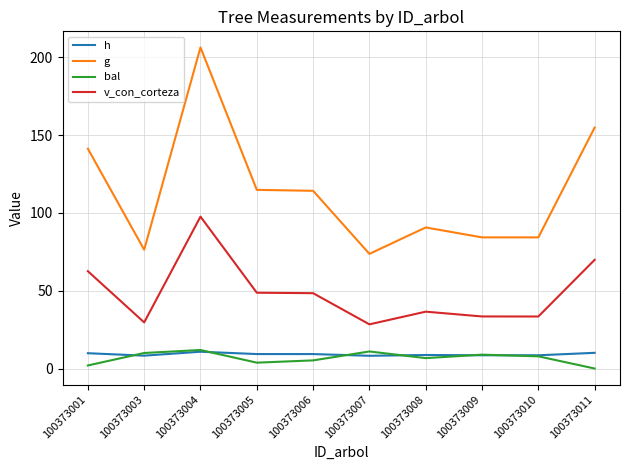

How many categories are shown in the chart?

10